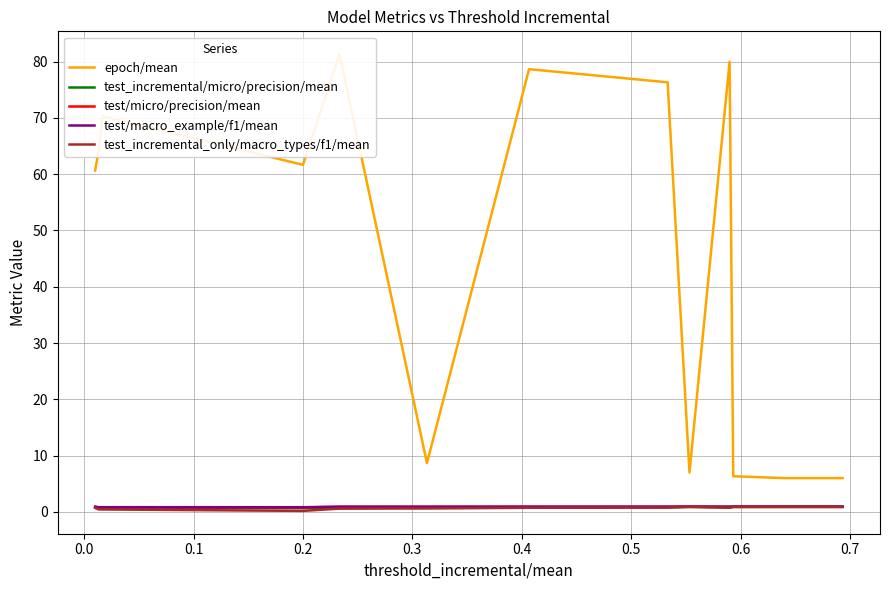

What is the label of the 9th point from the right?

0.3